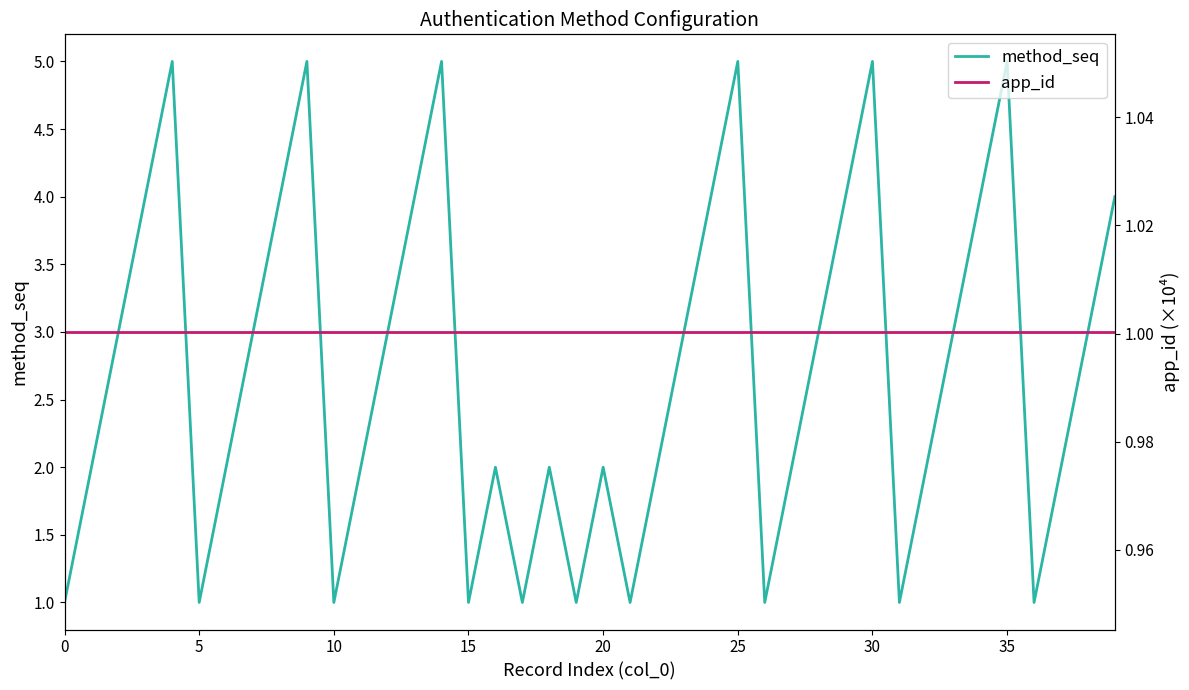

What is the difference between the second highest and minimum values in the method_seq series?

4